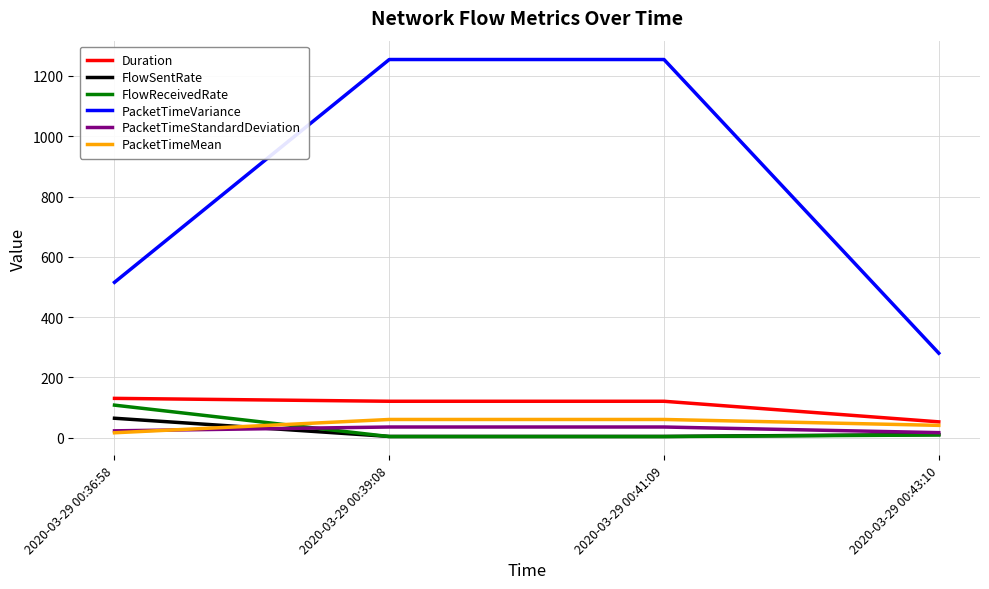

Is it true that PacketTimeVariance equals 112.9 at 2020-03-29 00:36:58?

False